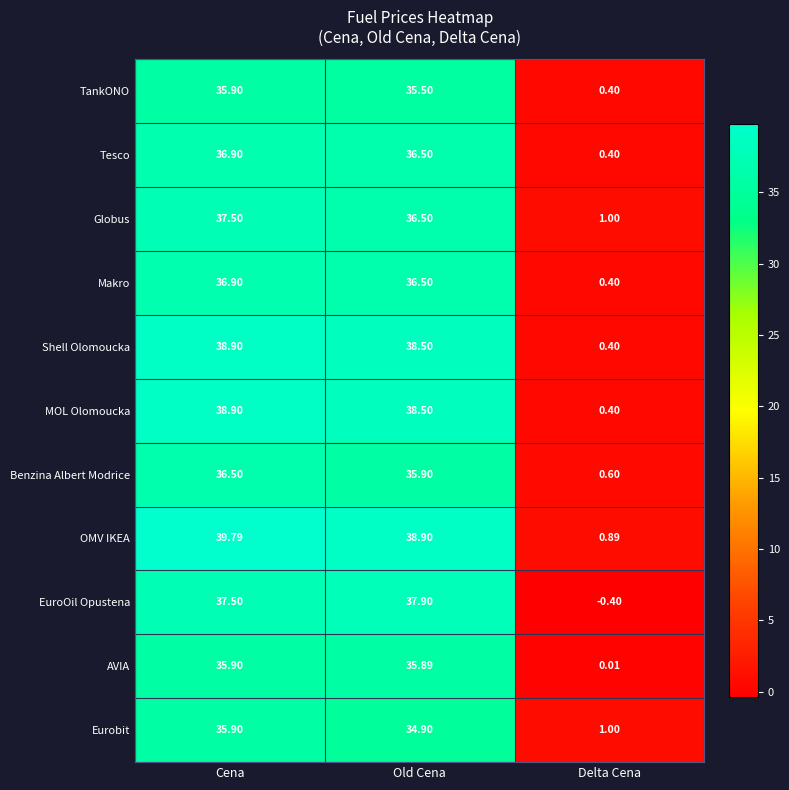

Which series has the largest total across all categories?

OMV IKEA